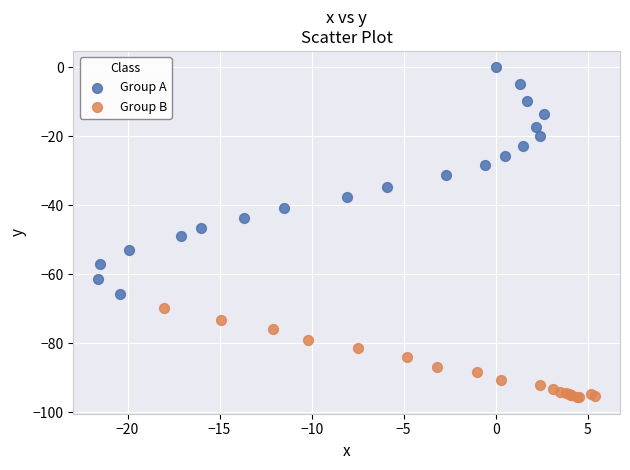

Which series reaches the minimum Y coordinate?

Group B